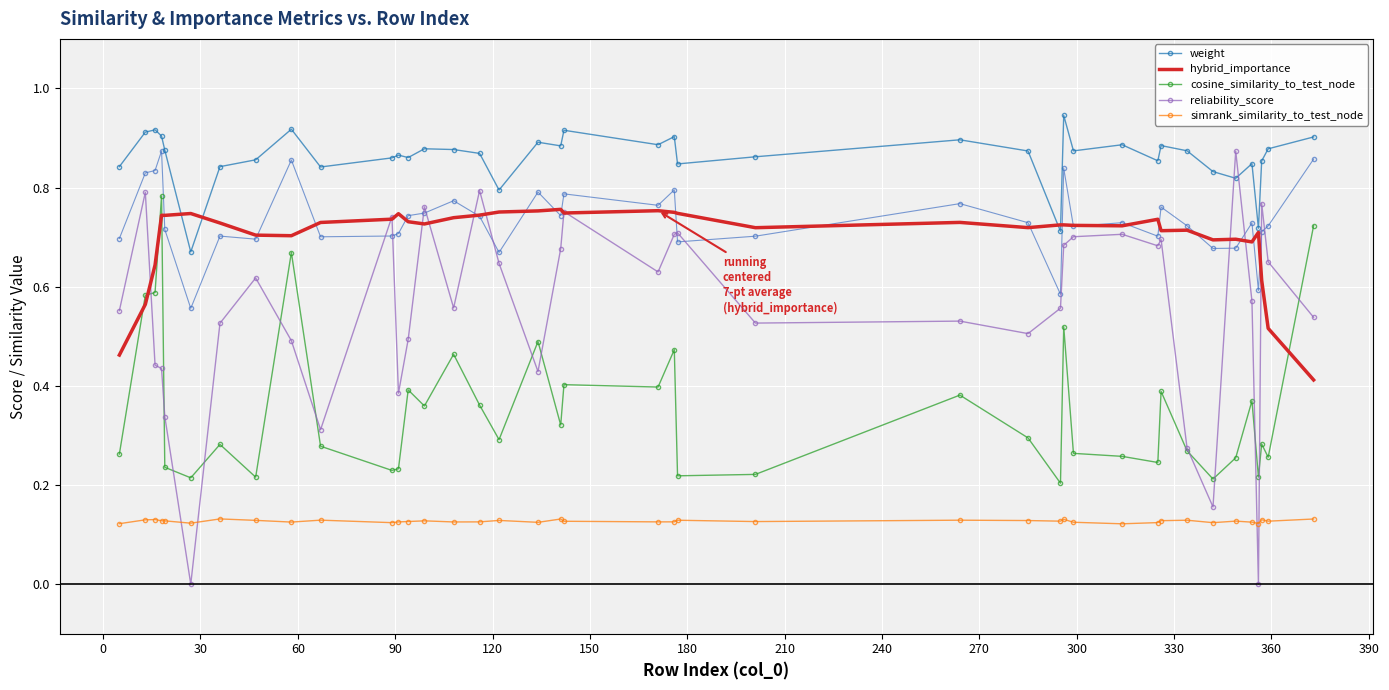

How many interior local valleys does the simrank_similarity_to_test_node series have?

12